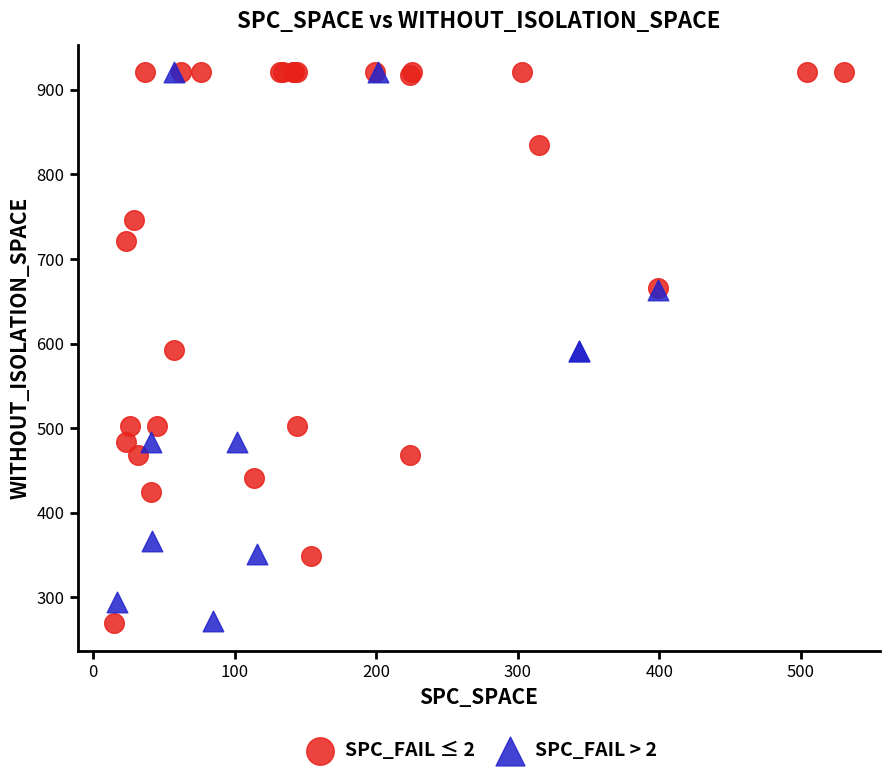

What are all the series names shown in the legend?

SPC_FAIL ≤ 2, SPC_FAIL > 2